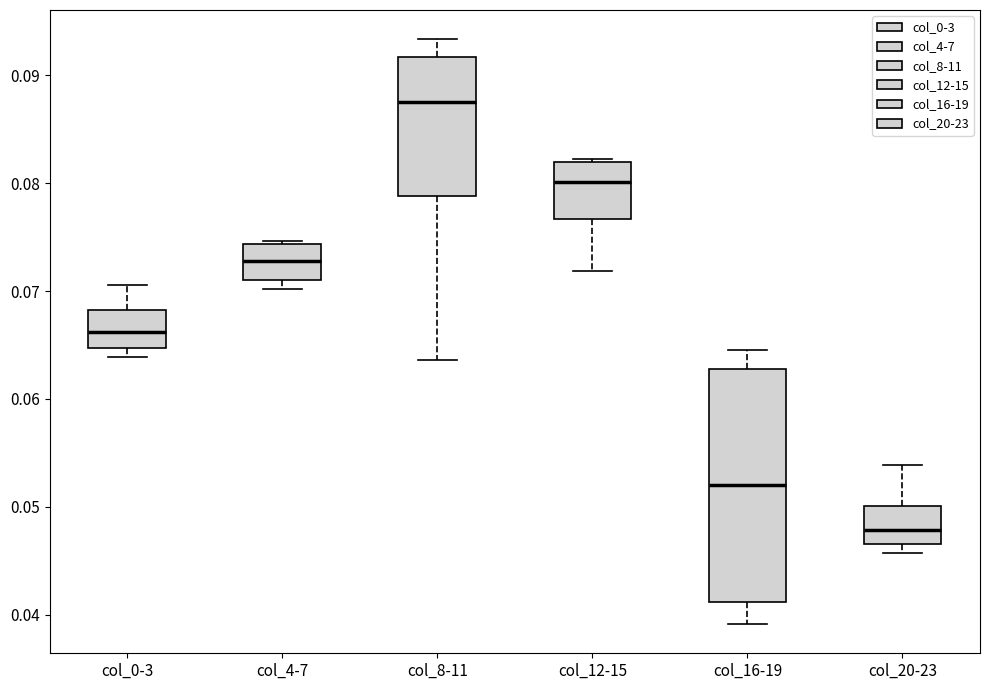

Reading left to right, read every box against the y-axis: the position of its median line, the range the box covers, and the ends of its whiskers. The values are not printed on the chart, so give them approximately, as read against the axis.

col_0-3: median 0.066, box 0.065 to 0.068, whiskers 0.064 to 0.071
col_4-7: median 0.073, box 0.071 to 0.074, whiskers 0.070 to 0.075
col_8-11: median 0.088, box 0.079 to 0.092, whiskers 0.064 to 0.093
col_12-15: median 0.080, box 0.077 to 0.082, whiskers 0.072 to 0.082
col_16-19: median 0.052, box 0.041 to 0.063, whiskers 0.039 to 0.065
col_20-23: median 0.048, box 0.047 to 0.050, whiskers 0.046 to 0.054